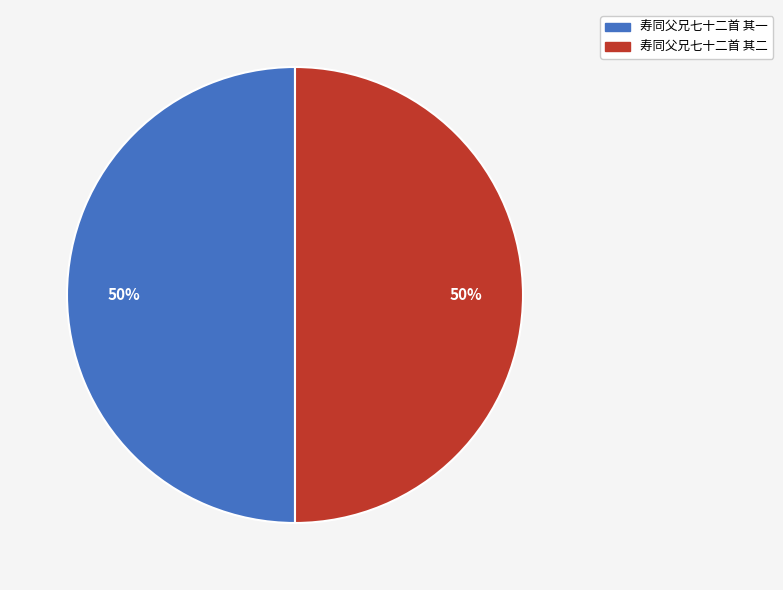

What percentage is the 寿同父兄七十二首 其一 slice, to the nearest percent?

50%